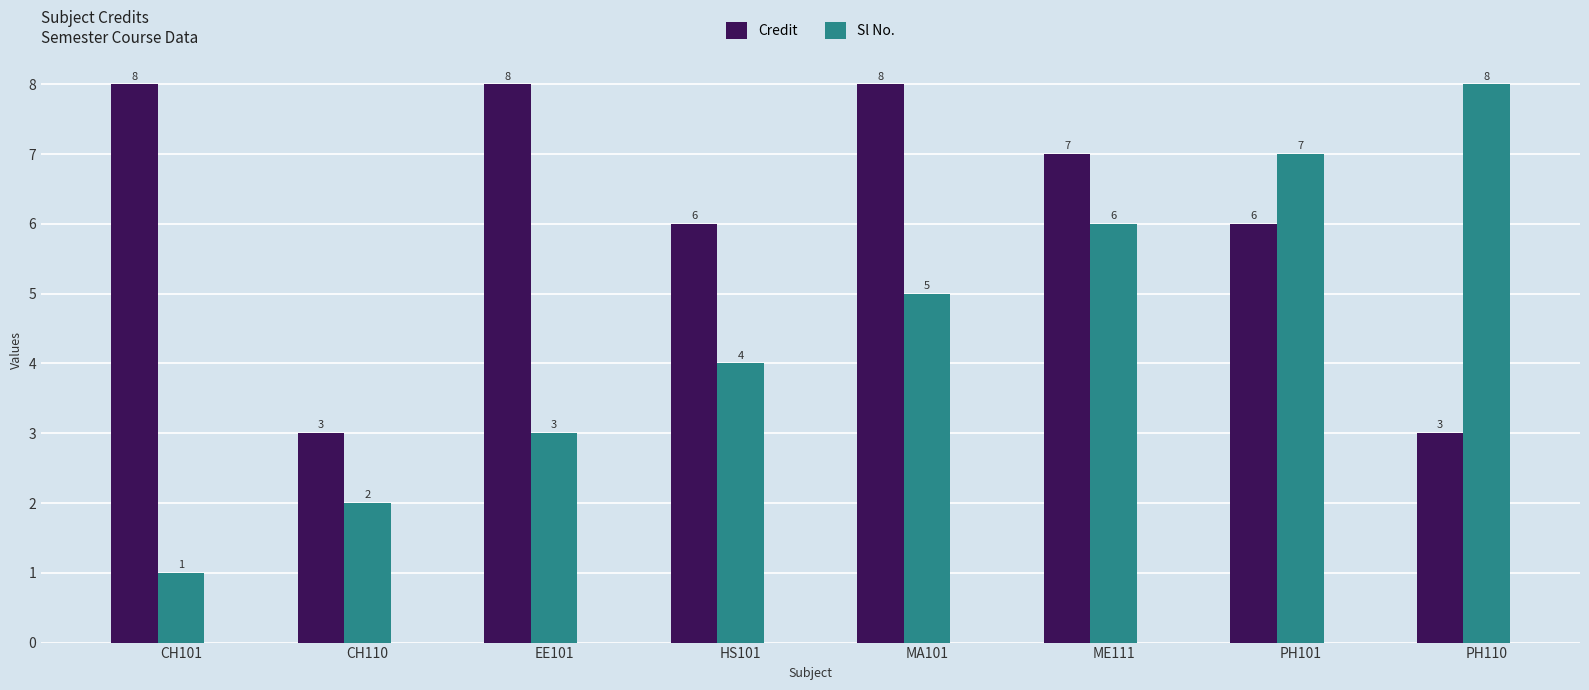

Are the bars horizontal?

No